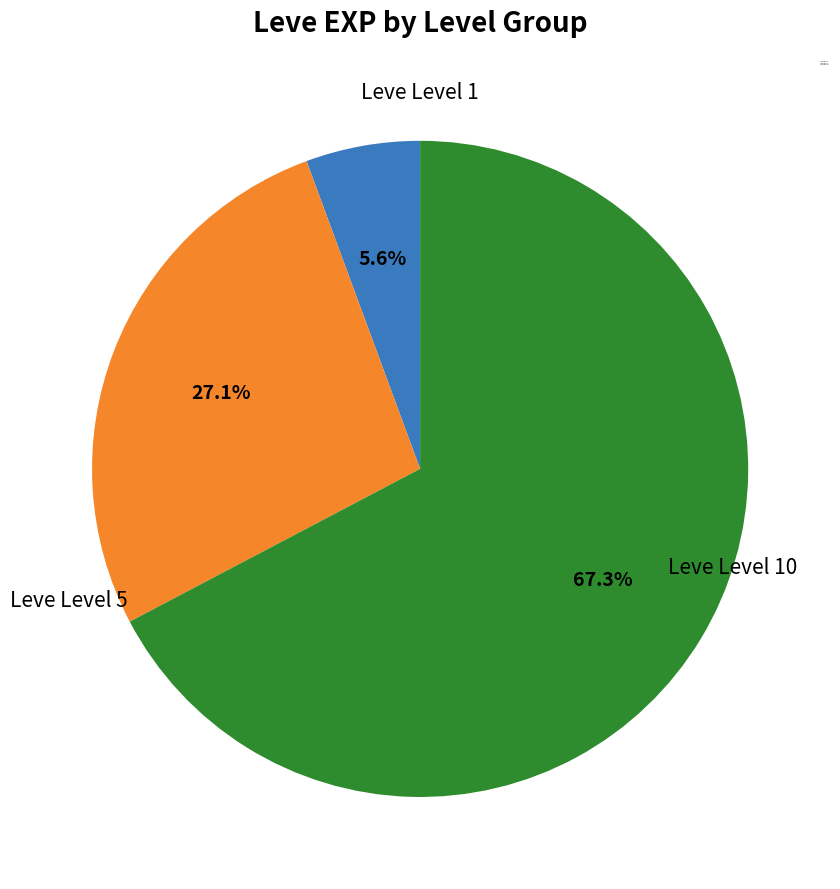

Rank the categories by value from highest to lowest.

Leve Level 10, Leve Level 5, Leve Level 1